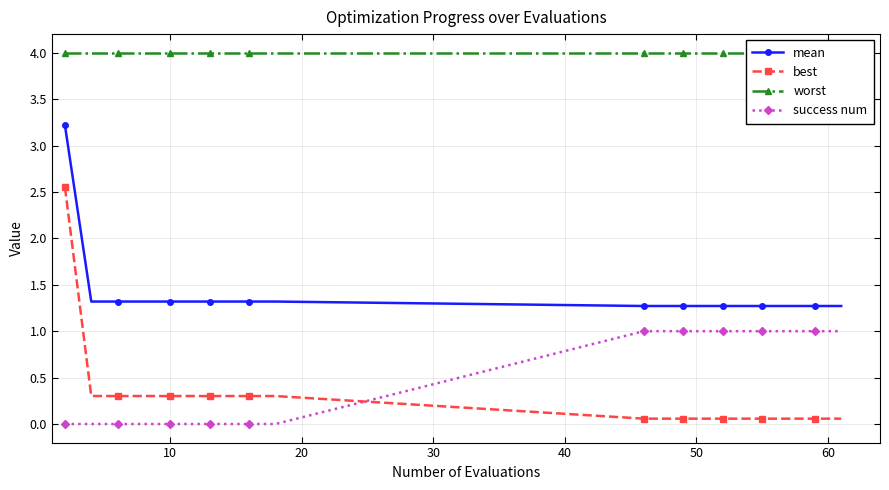

True or false: success num and mean cross at least once.

False